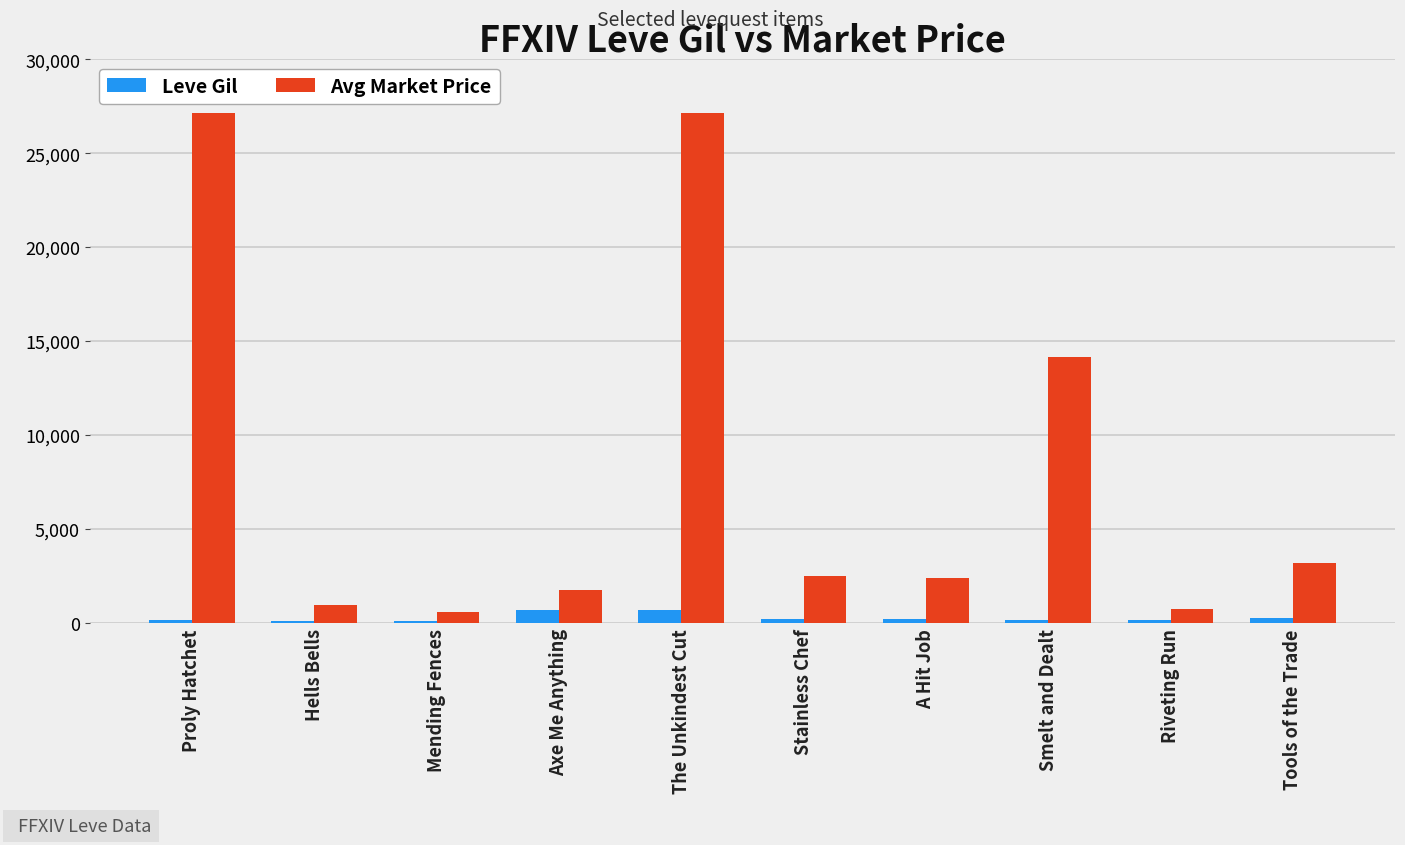

At which label is Avg Market Price closest to 13849?

Smelt and Dealt